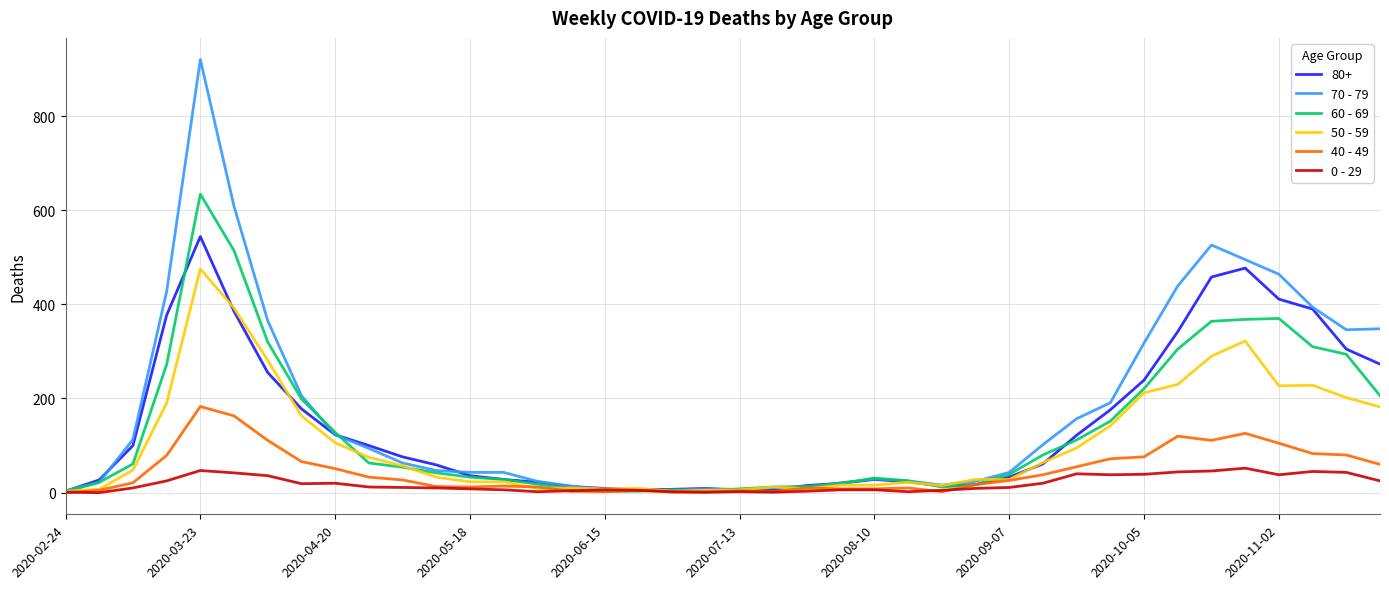

Which series has the largest range (max minus min)?

70 - 79